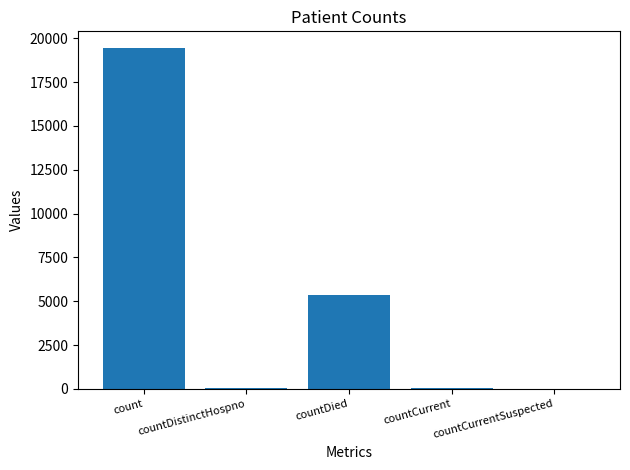

Are the bars grouped side by side (vs. stacked)?

No